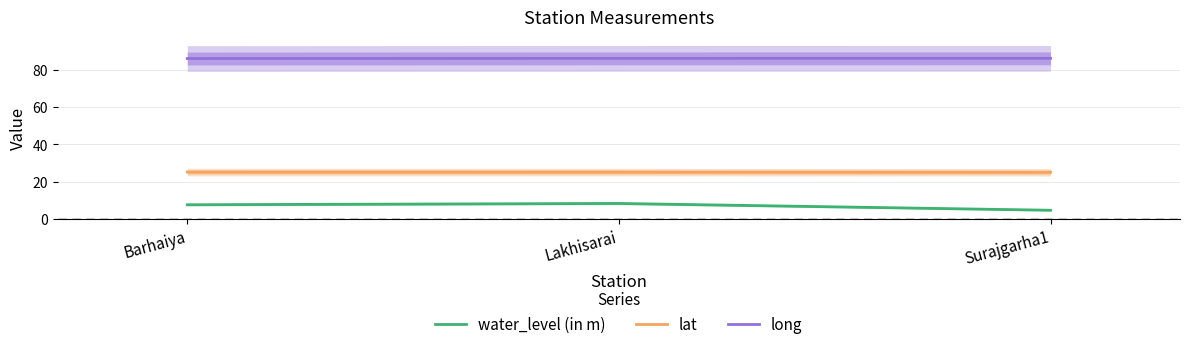

The value of water_level (in m) at Lakhisarai is 8.4. True or false?

True